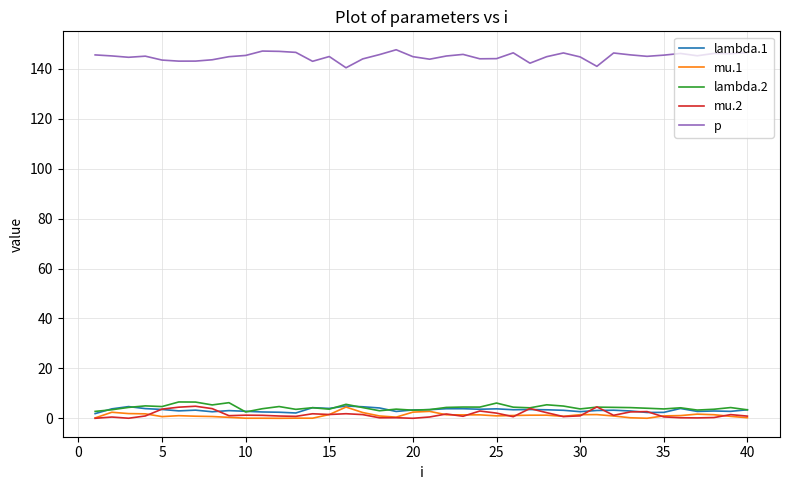

Does the chart display data point markers on the line(s)?

No